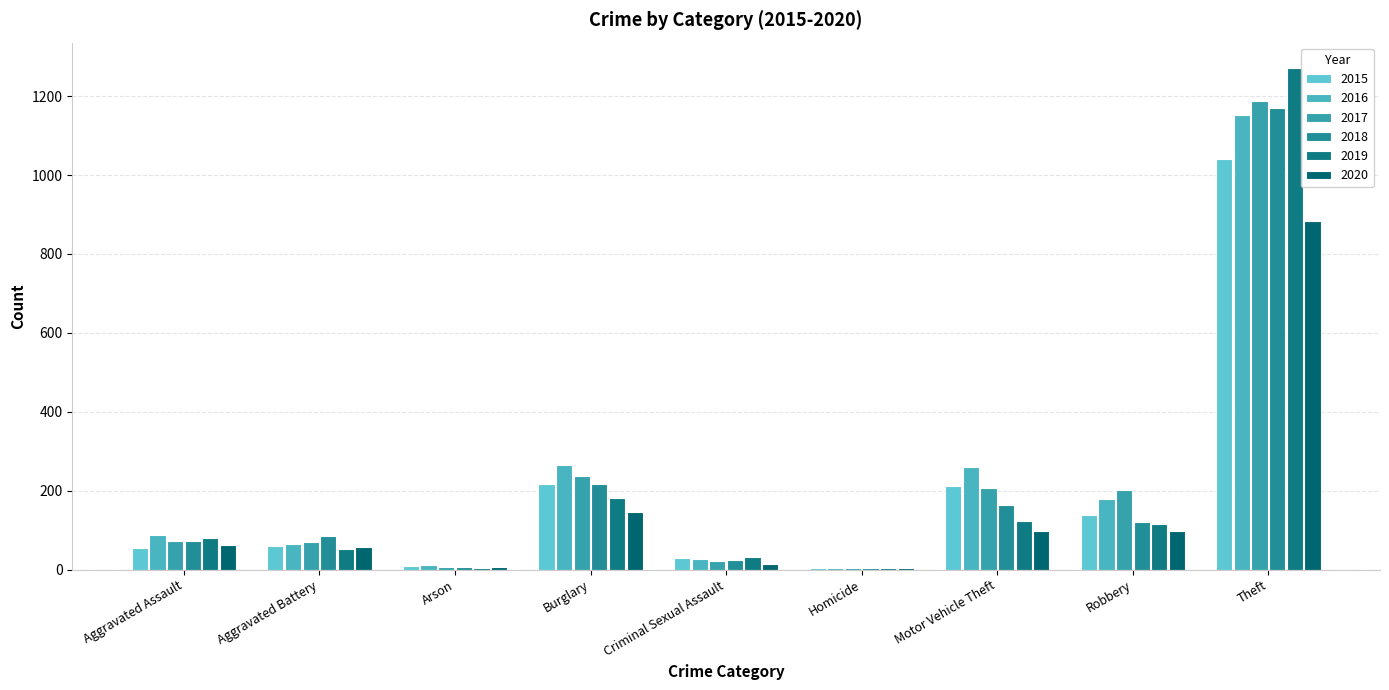

How many groups of bars are there?

9